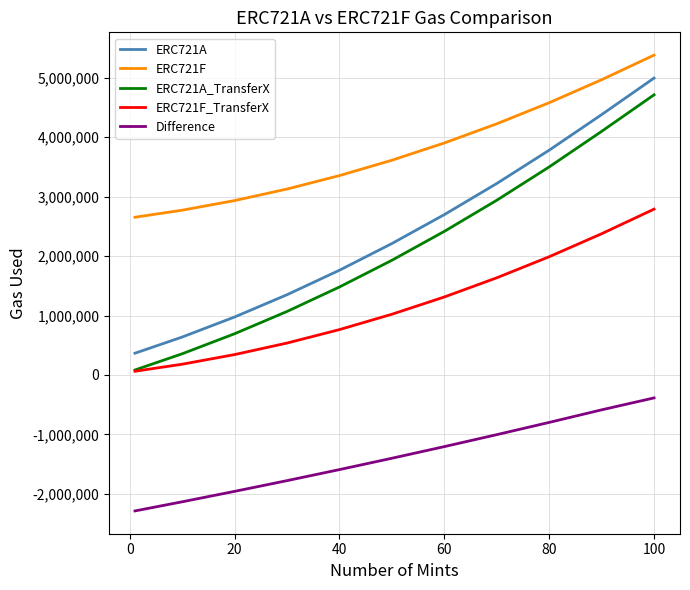

True or false: ERC721A_TransferX and ERC721A intersect in this chart.

False